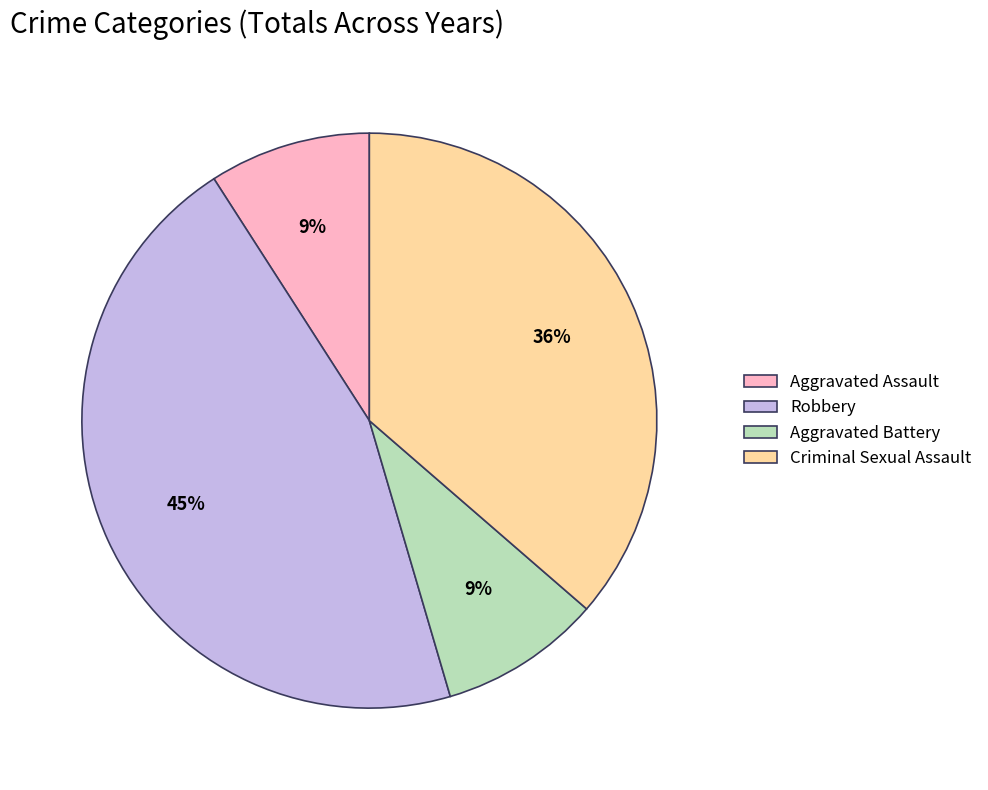

To the nearest percent, what is the difference between the Aggravated Assault and Robbery slice percentages?

36%